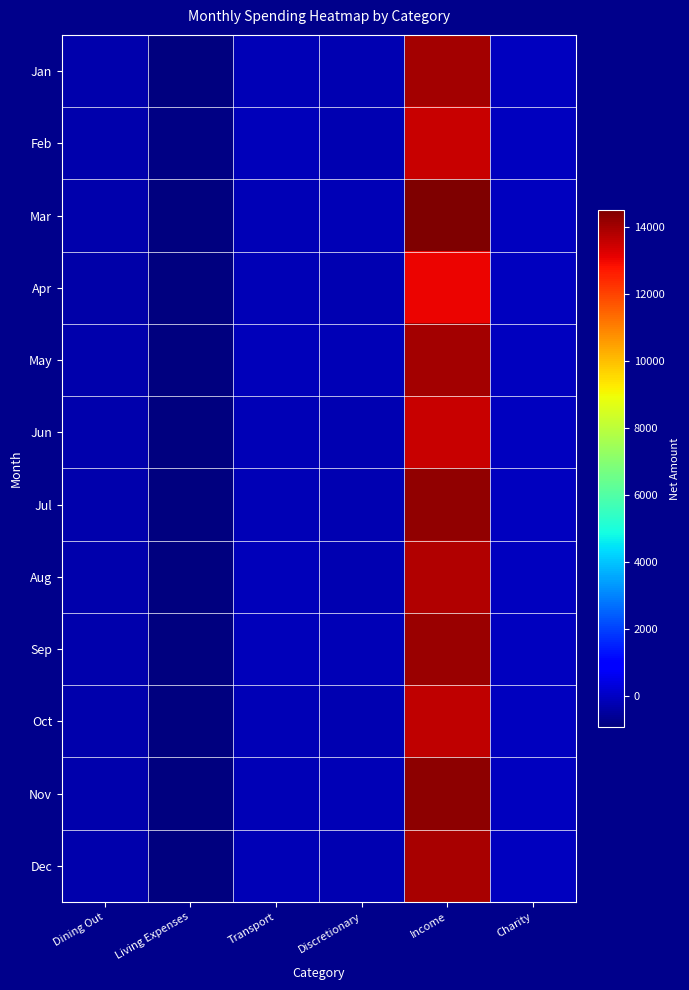

Reading left to right, extract all data points from this chart.

Jan: Dining Out=-308	Living Expenses=-900	Transport=-150	Discretionary=-215	Income=14000	Charity=-55
Feb: Dining Out=-290	Living Expenses=-850	Transport=-120	Discretionary=-200	Income=13500	Charity=-50
Mar: Dining Out=-260	Living Expenses=-920	Transport=-140	Discretionary=-180	Income=14500	Charity=-60
Apr: Dining Out=-320	Living Expenses=-870	Transport=-160	Discretionary=-220	Income=13000	Charity=-45
May: Dining Out=-280	Living Expenses=-900	Transport=-130	Discretionary=-190	Income=14000	Charity=-55
Jun: Dining Out=-300	Living Expenses=-880	Transport=-150	Discretionary=-210	Income=13500	Charity=-50
Jul: Dining Out=-310	Living Expenses=-860	Transport=-145	Discretionary=-200	Income=14200	Charity=-48
Aug: Dining Out=-290	Living Expenses=-910	Transport=-135	Discretionary=-215	Income=13800	Charity=-52
Sep: Dining Out=-270	Living Expenses=-890	Transport=-125	Discretionary=-185	Income=14100	Charity=-58
Oct: Dining Out=-315	Living Expenses=-875	Transport=-155	Discretionary=-205	Income=13600	Charity=-47
Nov: Dining Out=-285	Living Expenses=-905	Transport=-140	Discretionary=-195	Income=14300	Charity=-53
Dec: Dining Out=-295	Living Expenses=-885	Transport=-148	Discretionary=-208	Income=13900	Charity=-51